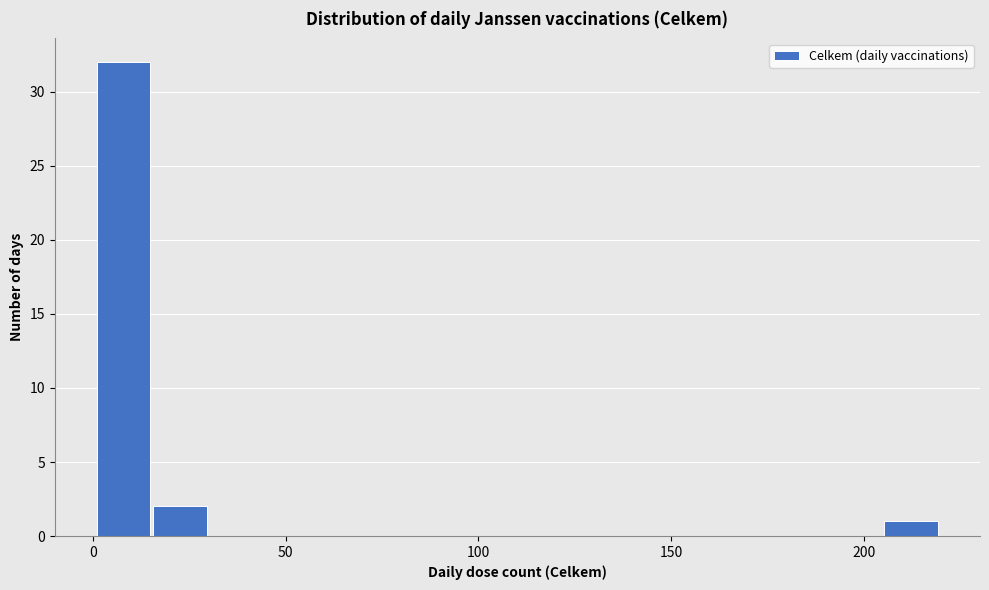

Read against the x-axis, roughly where is the centre of the tallest bar?

10